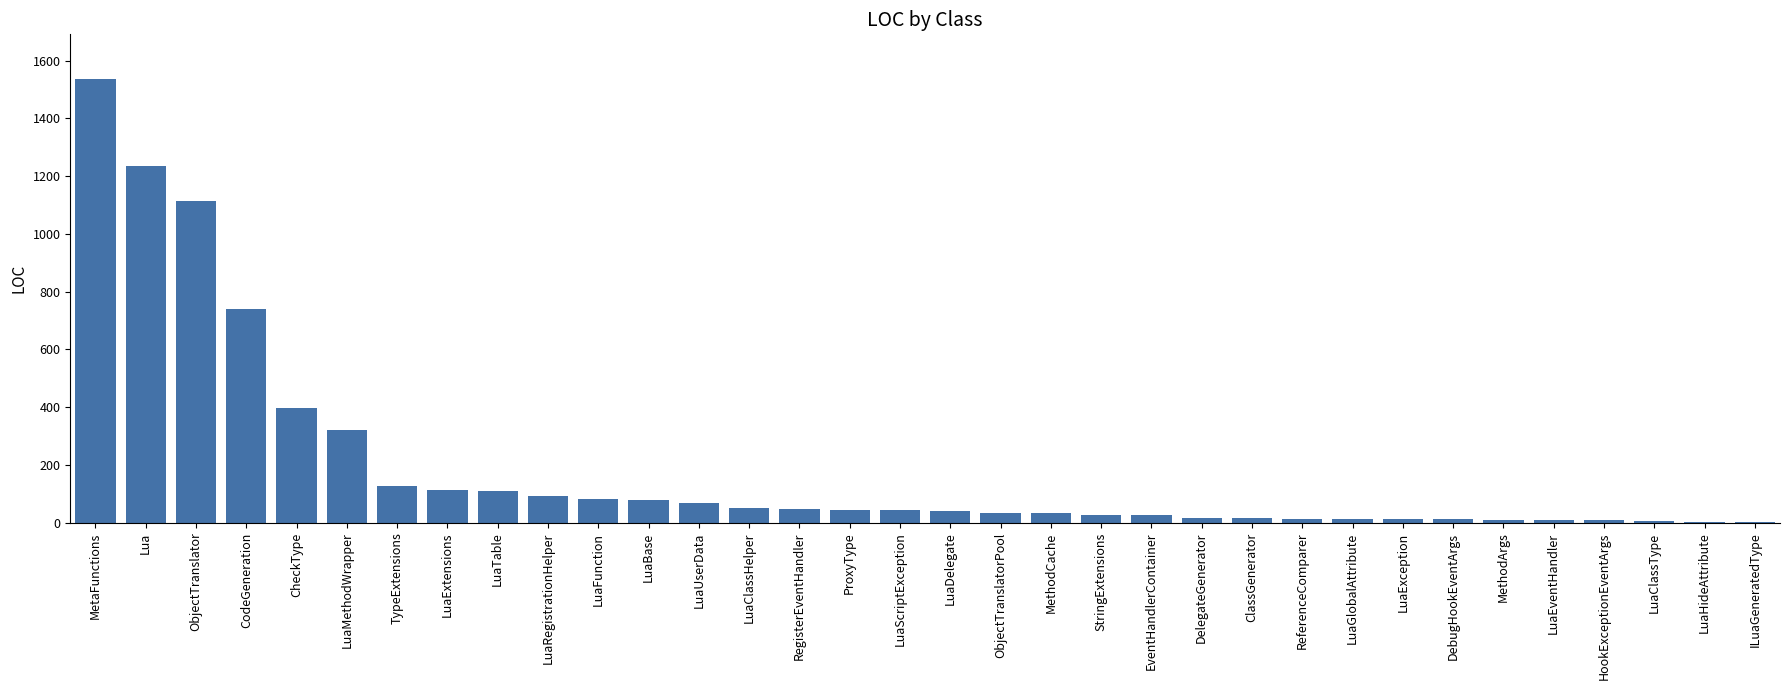

What is the sum of all values?

6487